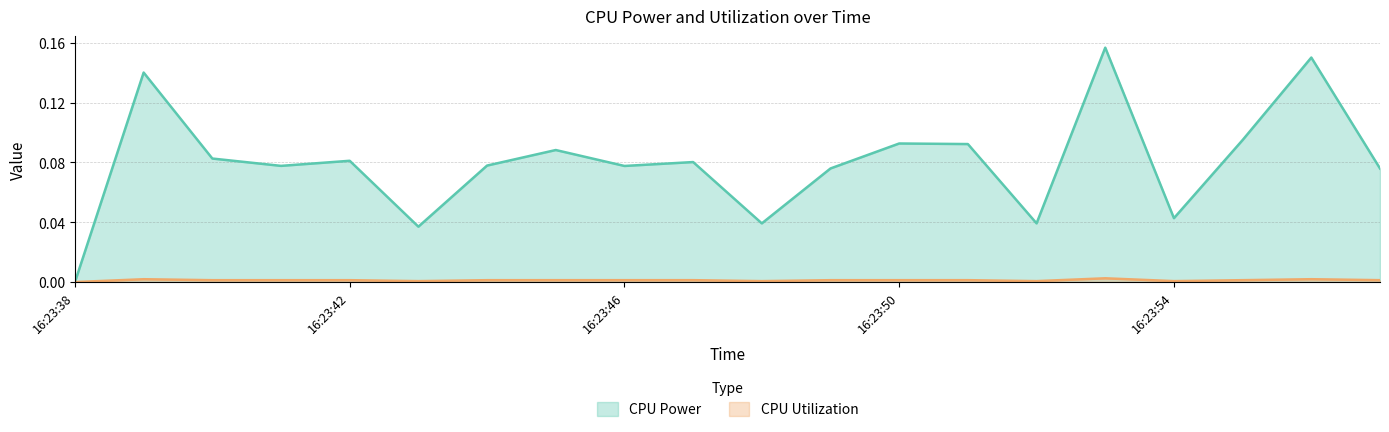

Reading right to left, list all the values displayed in this chart.

CPU Power: 0.1	0.2	0.1	0.0	0.2	0.0	0.1	0.1	0.1	0.0	0.1	0.1	0.1	0.1	0.0	0.1	0.1	0.1	0.1	0.0
CPU Utilization: 0.0	0.0	0.0	0.0	0.0	0.0	0.0	0.0	0.0	0.0	0.0	0.0	0.0	0.0	0.0	0.0	0.0	0.0	0.0	0.0